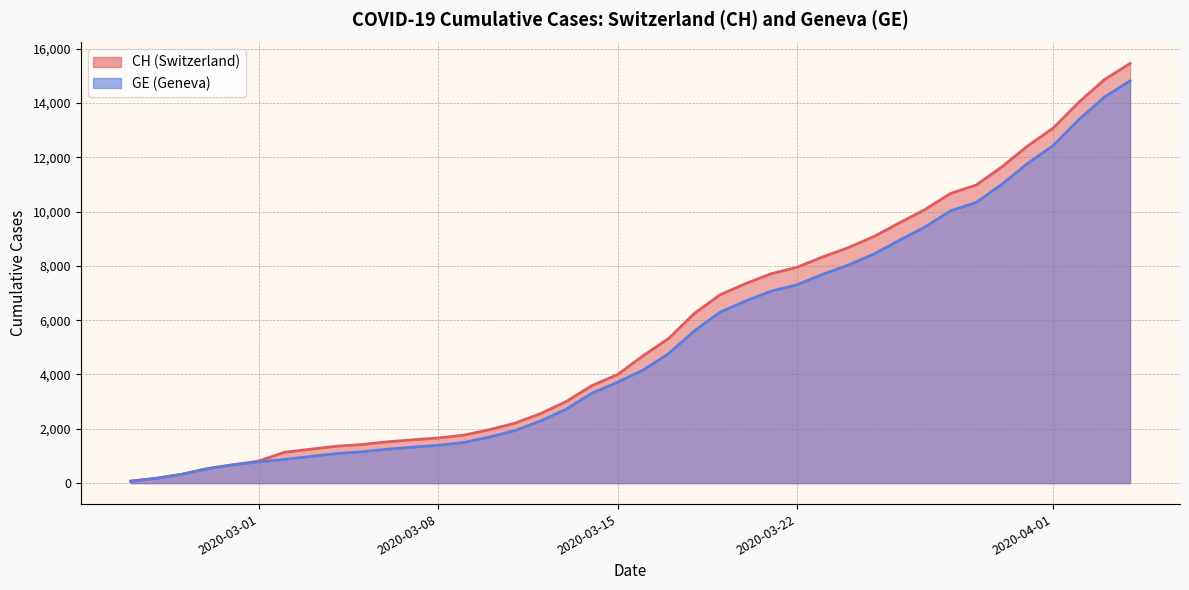

Rank the series by their maximum value, from lowest to highest.

GE, CH